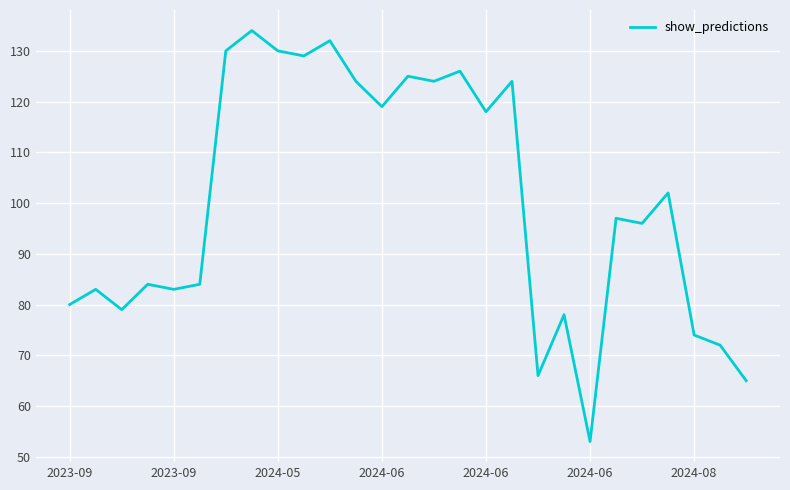

What is the smallest value displayed?

53